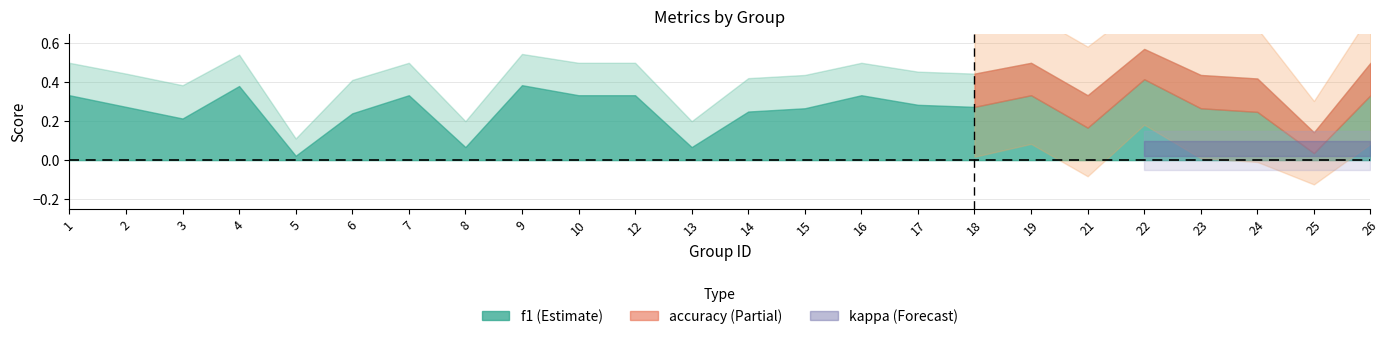

Rank the series by their average value, from lowest to highest.

kappa, f1, accuracy